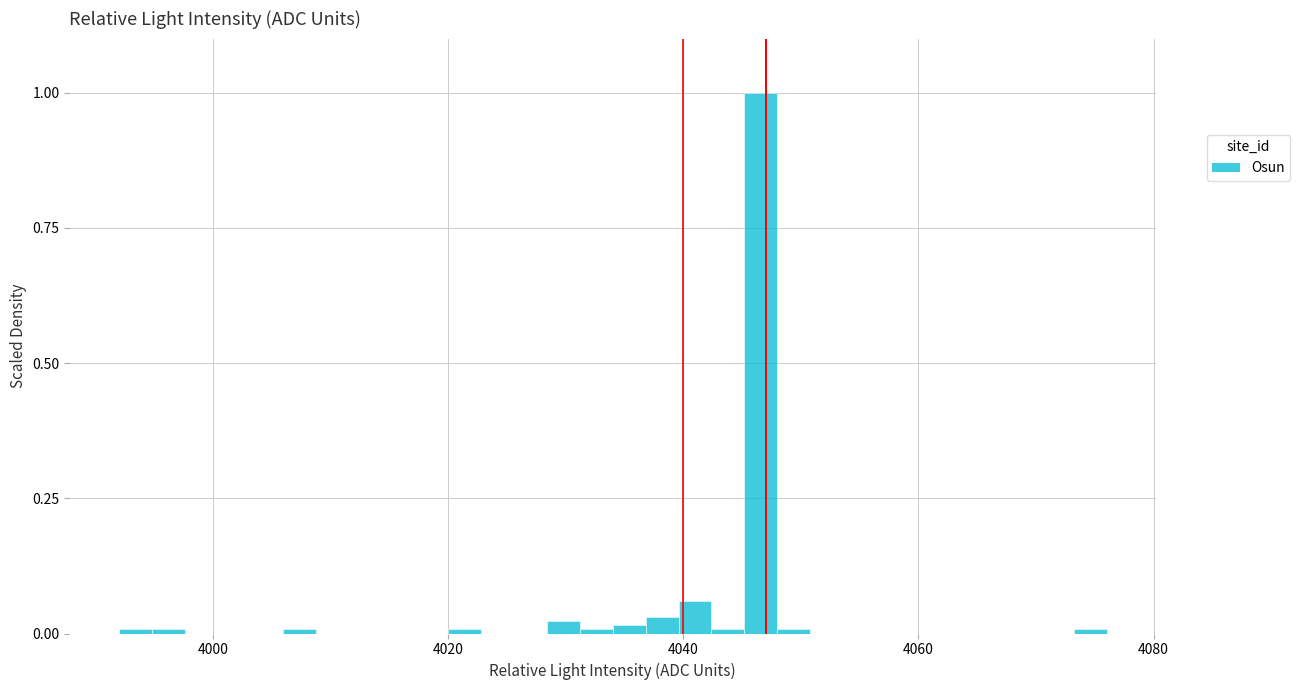

Read against the x-axis, roughly where is the centre of the tallest bar?

4046